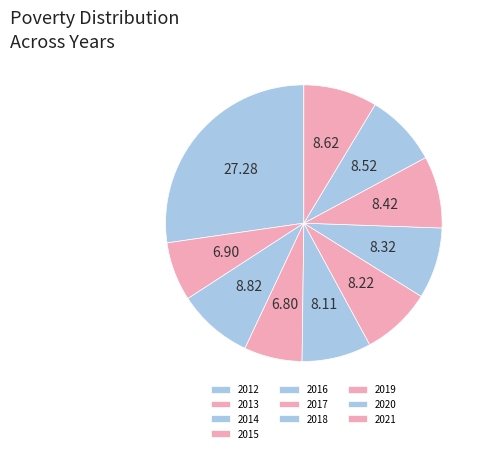

True or false: 2014 accounts for 1% of the total.

False